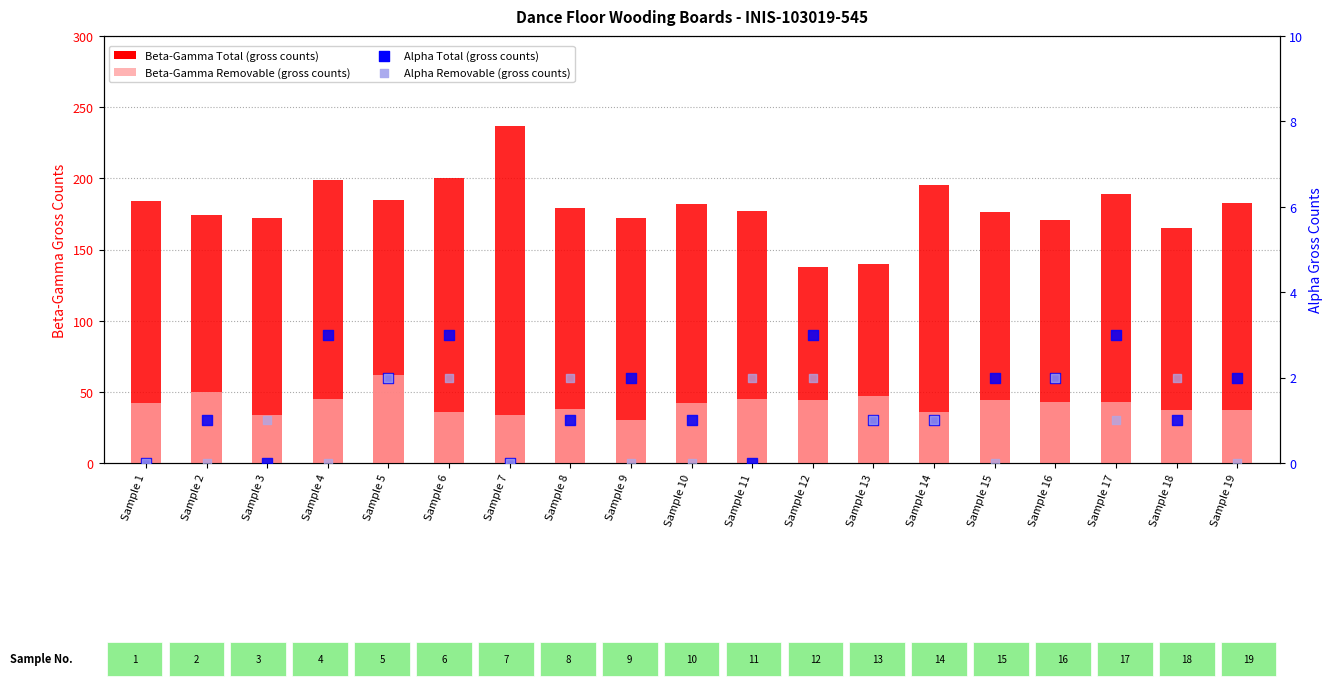

Is the value of Alpha Removable (gross counts) at Sample 15 greater than the value of Beta-Gamma Total (gross counts) at Sample 6?

No